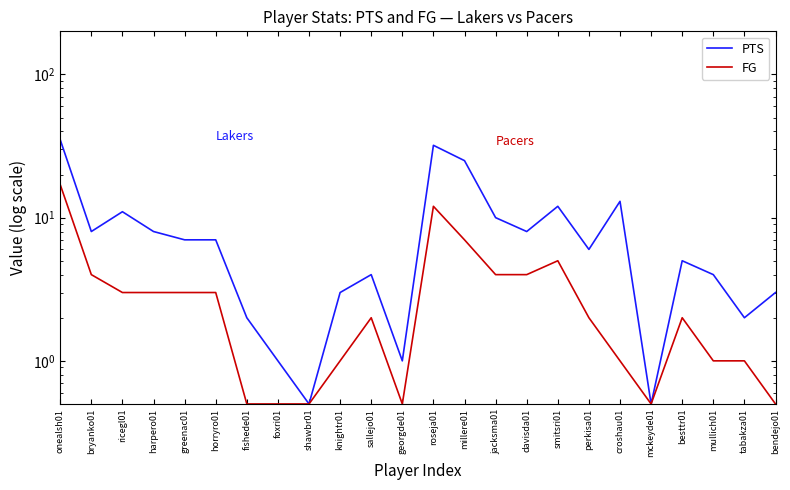

The value of FG at roseja01 is 12.0. True or false?

True